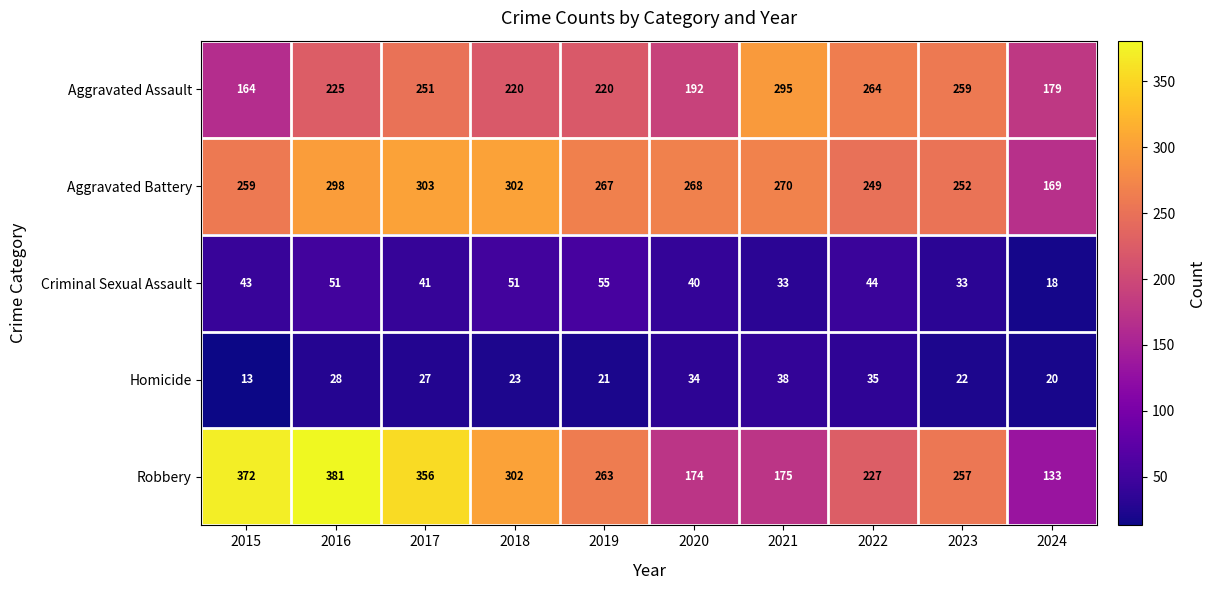

What is the approximate value of Aggravated Assault at 2019, to the nearest 50?

200